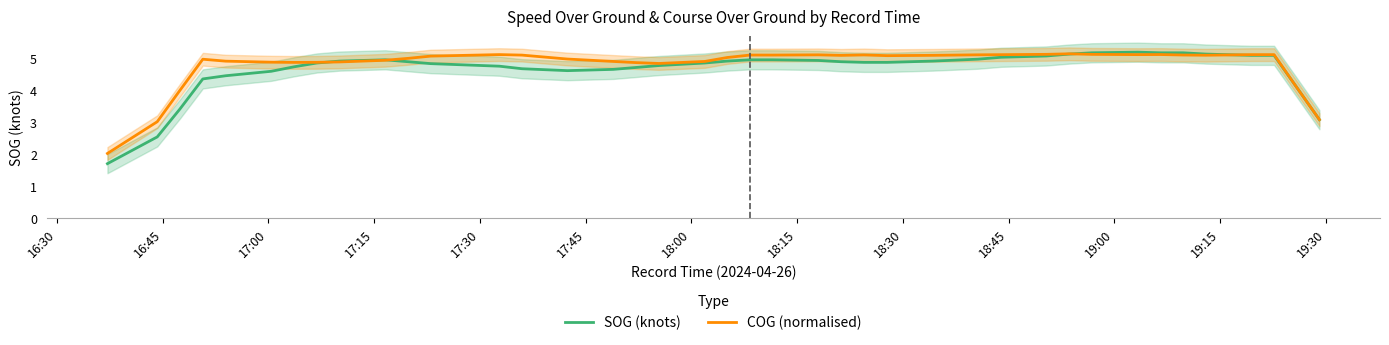

What is the highest value of the COG (normalised) series?

5.1